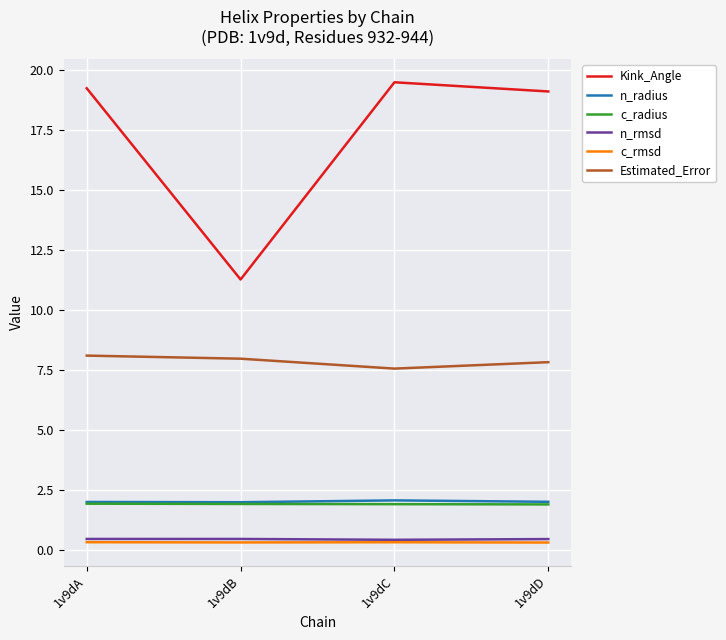

Is the value of Estimated_Error at 1v9dB greater than the value of Kink_Angle at 1v9dA?

No